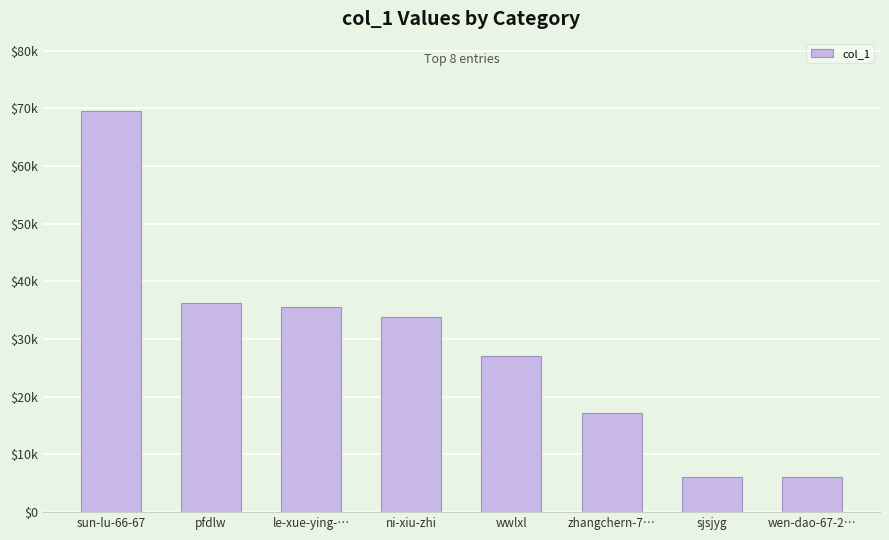

Rank the categories by value from lowest to highest.

wen-dao-67-2…, sjsjyg, zhangchern-7…, wwlxl, ni-xiu-zhi, le-xue-ying-…, pfdlw, sun-lu-66-67